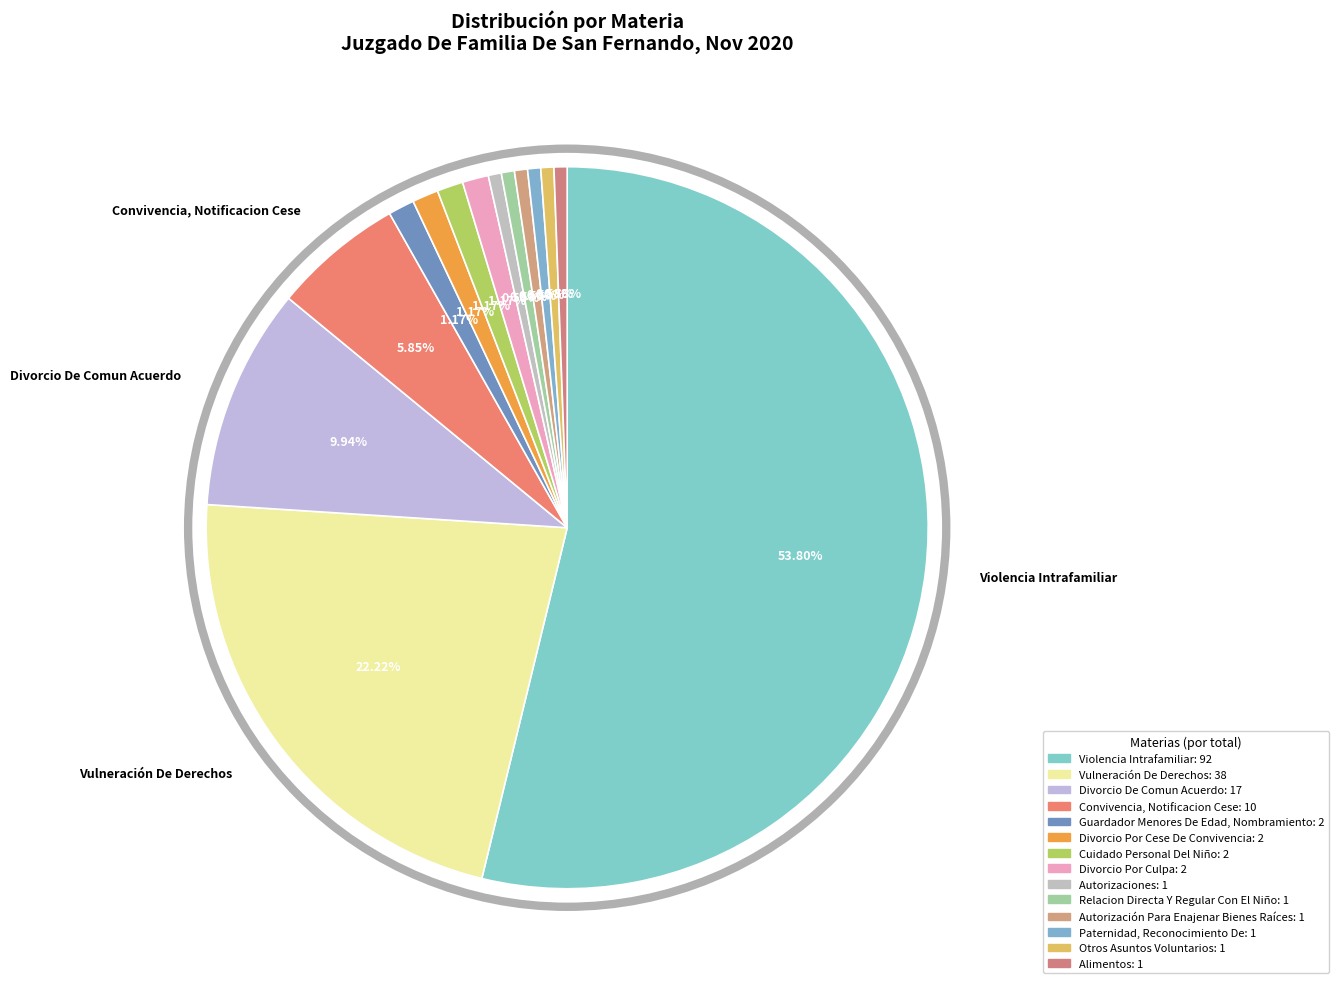

How many segments does this pie chart have?

14